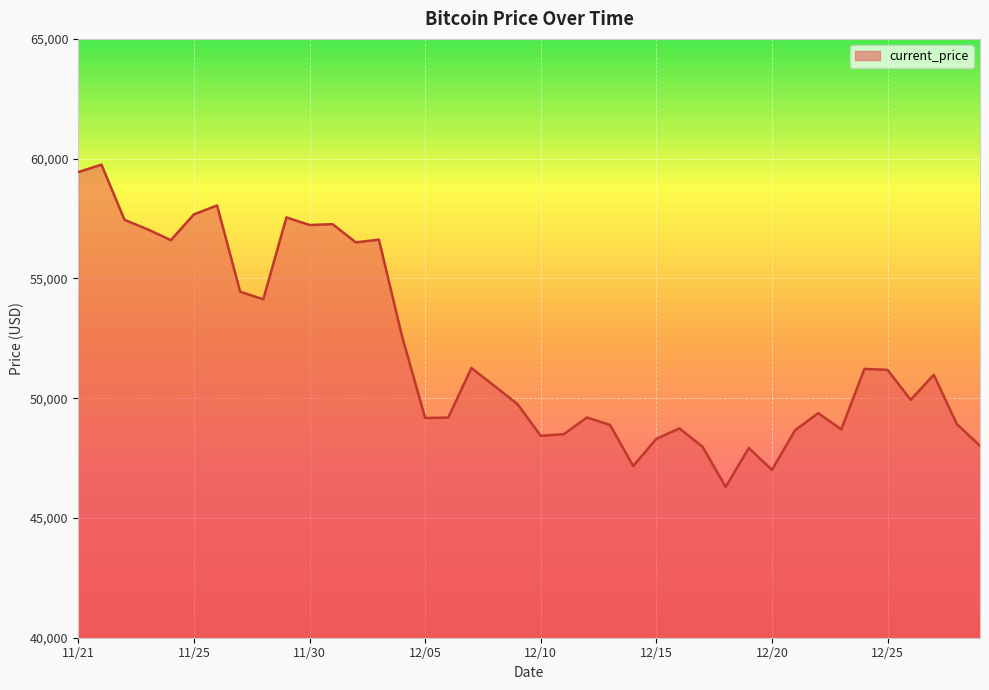

What is the smallest value displayed?

46296